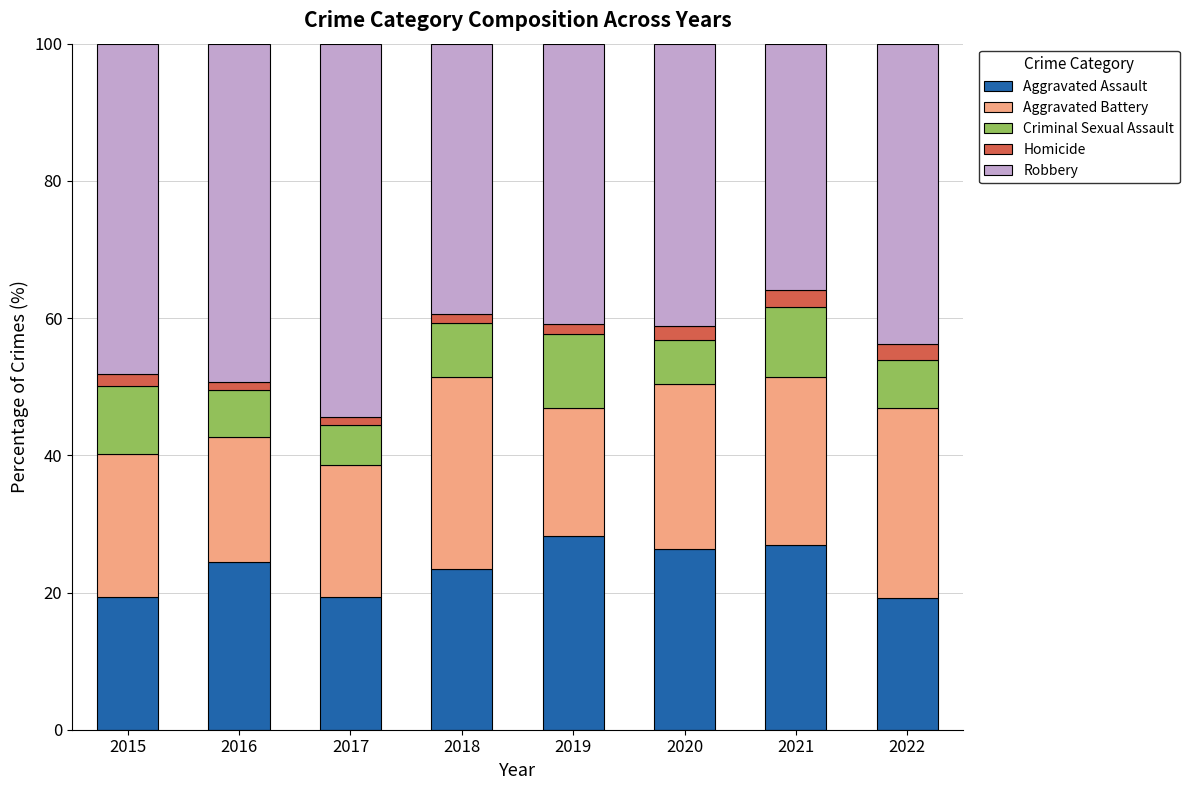

What is the difference between the maximum and minimum values in the Aggravated Assault series?

8.9